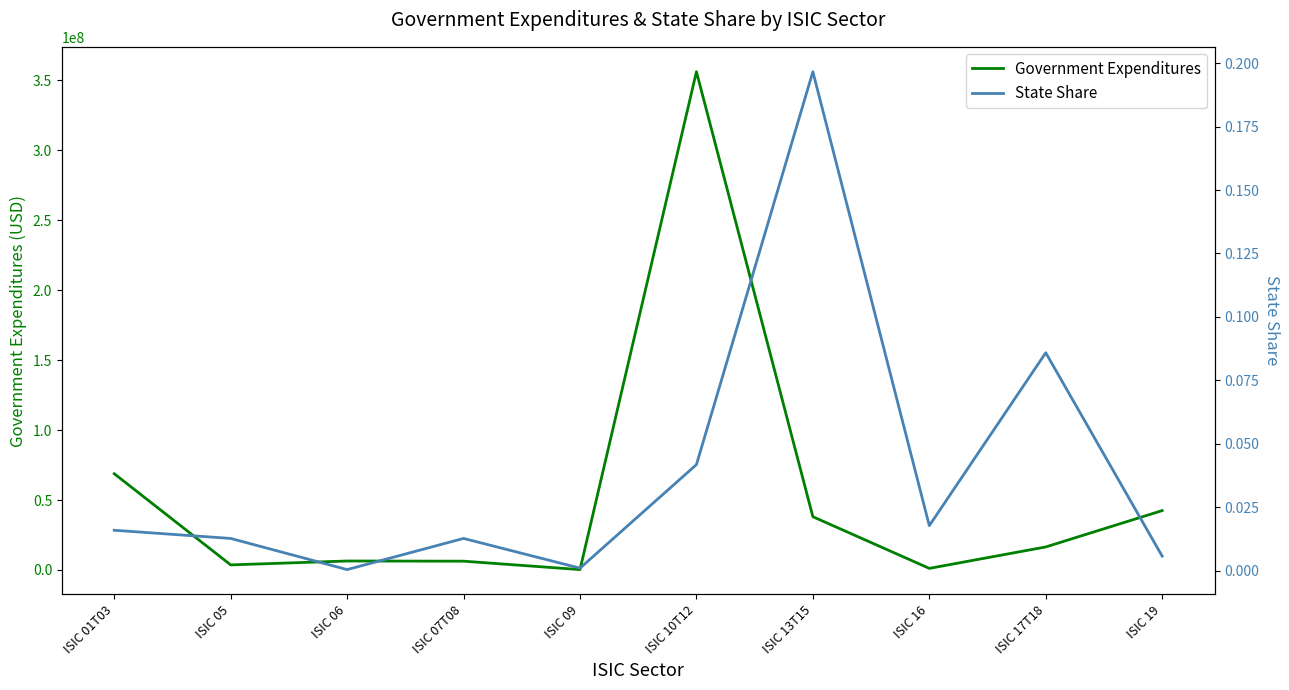

At how many categories does at least one series exceed 328361508?

1